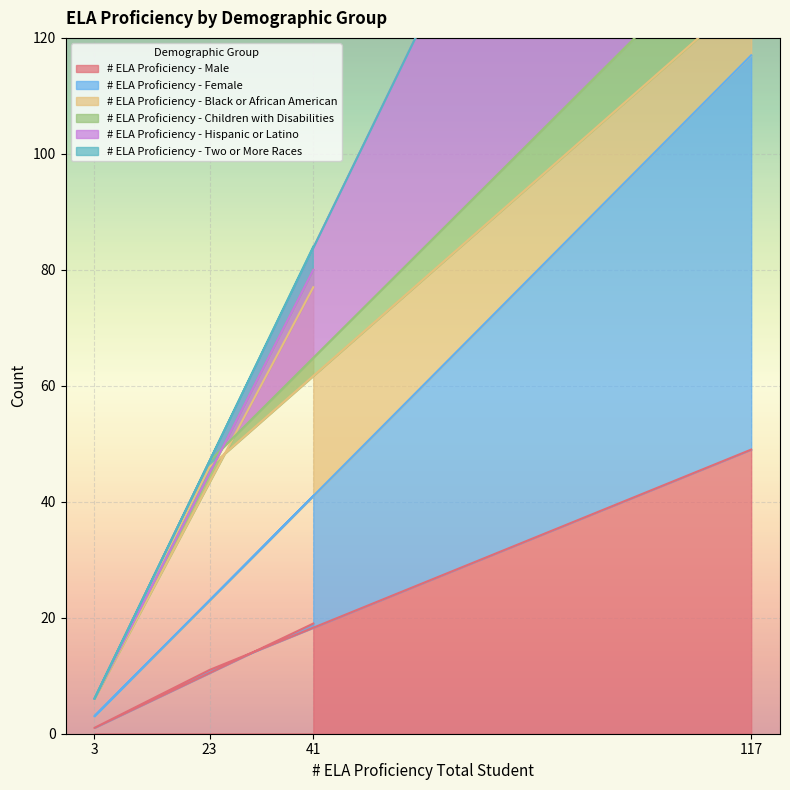

Where is # ELA Proficiency - Male nearest to the value 25?

41